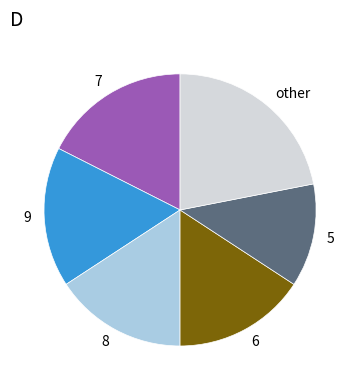

How many segments does this pie chart have?

6